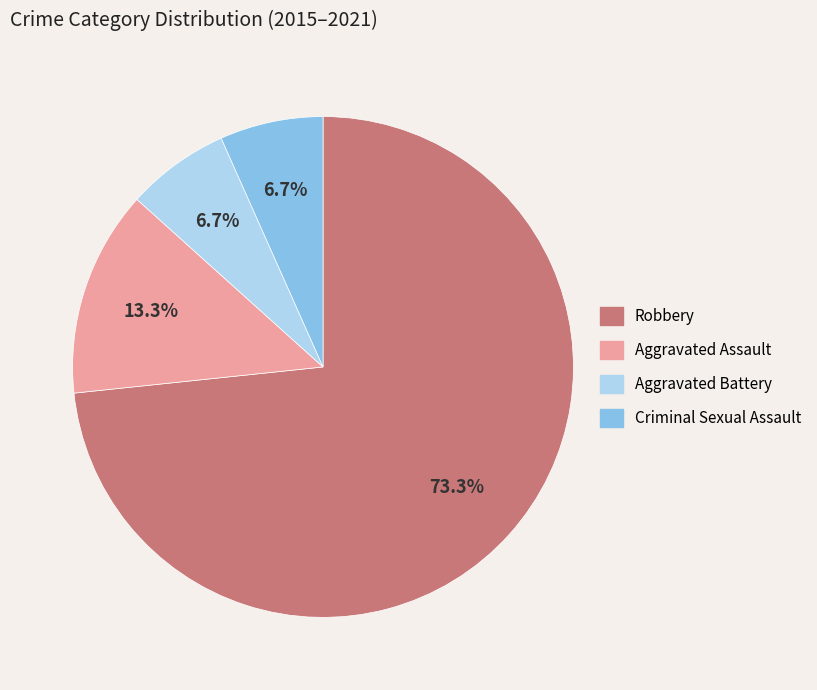

Is Robbery the majority of the pie?

Yes